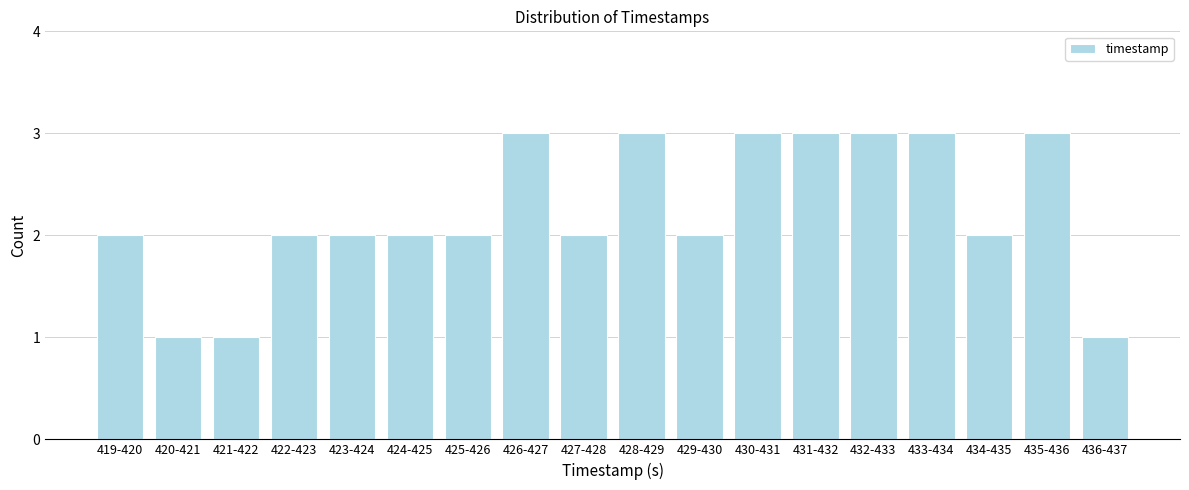

Reading left to right, extract all data points from this chart.

2	1	1	2	2	2	2	3	2	3	2	3	3	3	3	2	3	1